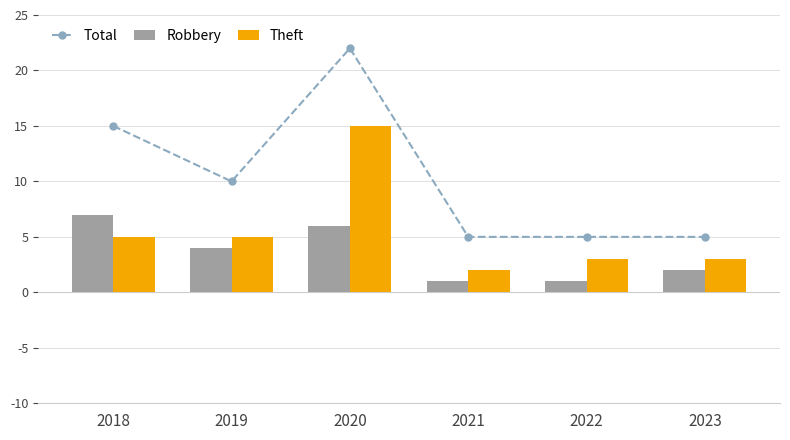

Reading right to left, extract all data points from this chart.

Total: 5	5	5	22	10	15
Robbery: 2	1	1	6	4	7
Theft: 3	3	2	15	5	5